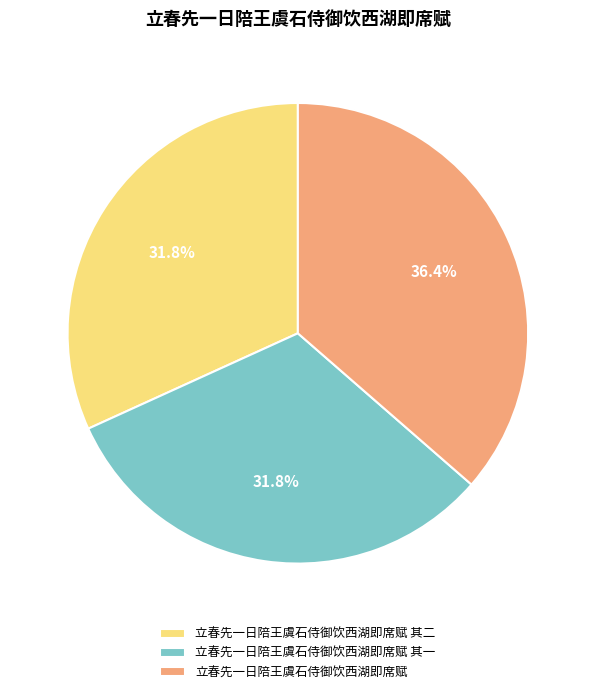

How many segments does this pie chart have?

3